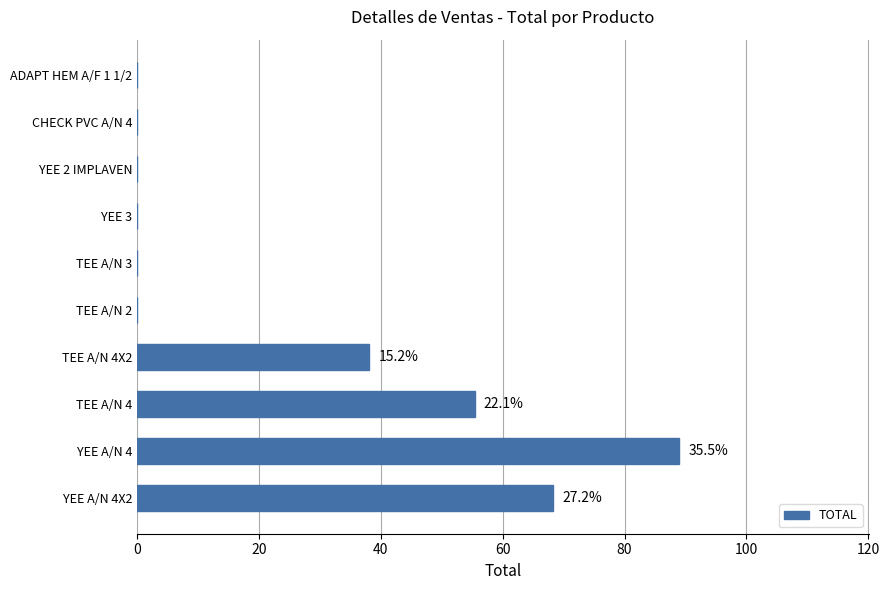

At which label is the value closest to 44?

TEE A/N 4X2